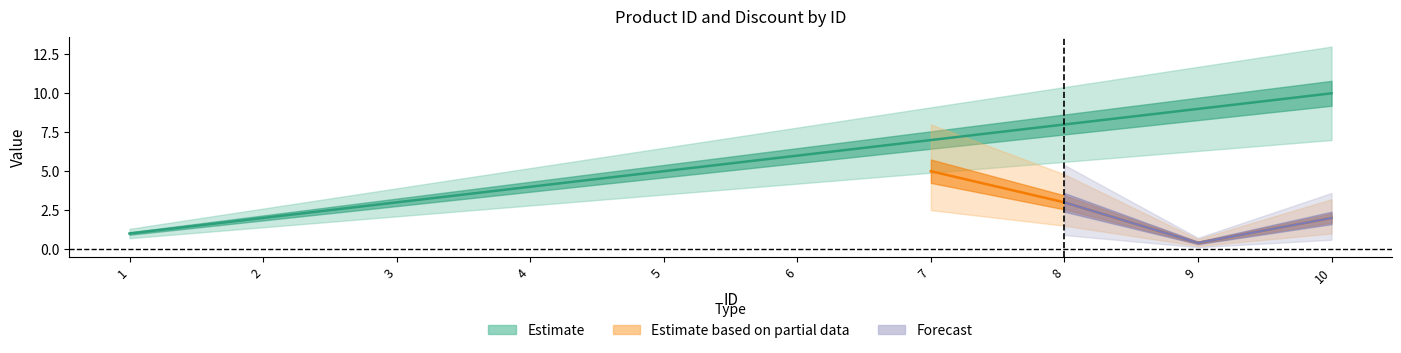

List the labels in order of value, largest first.

10, 9, 8, 7, 6, 5, 4, 3, 2, 1